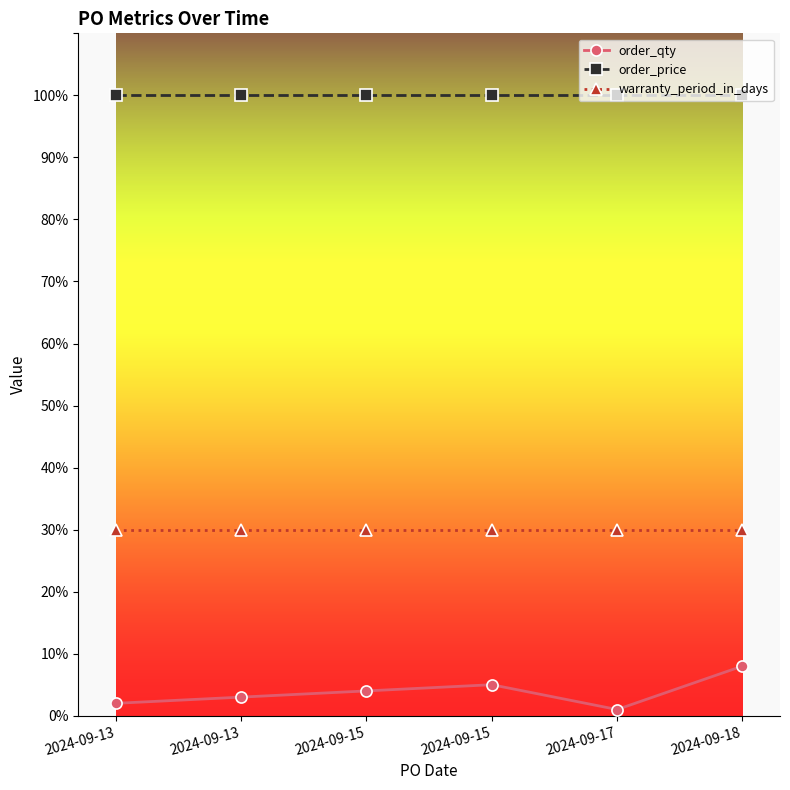

At 2024-09-13, list the series in order from largest to smallest.

order_price, warranty_period_in_days, order_qty